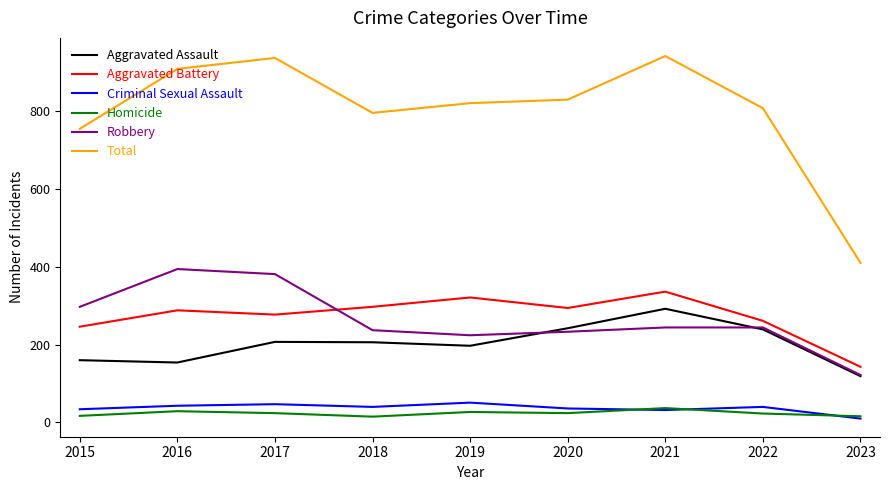

Is it true that Robbery equals 82 at 2019?

False